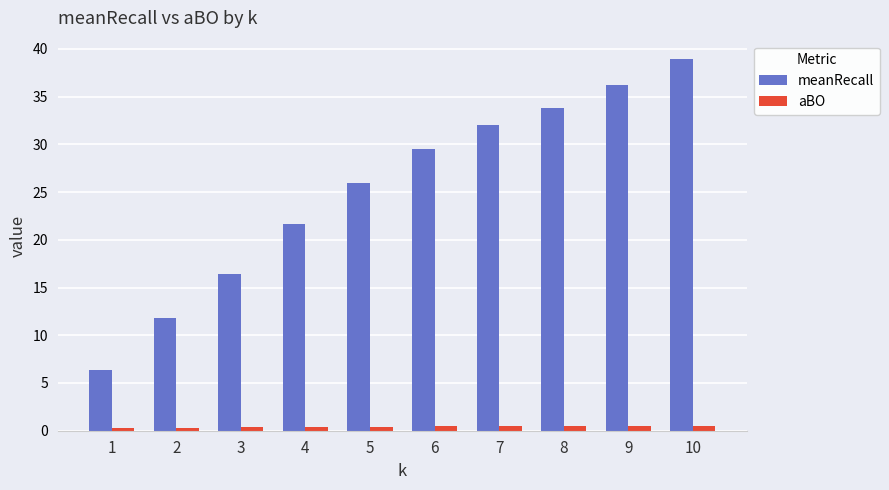

Which series has the widest spread of values?

meanRecall